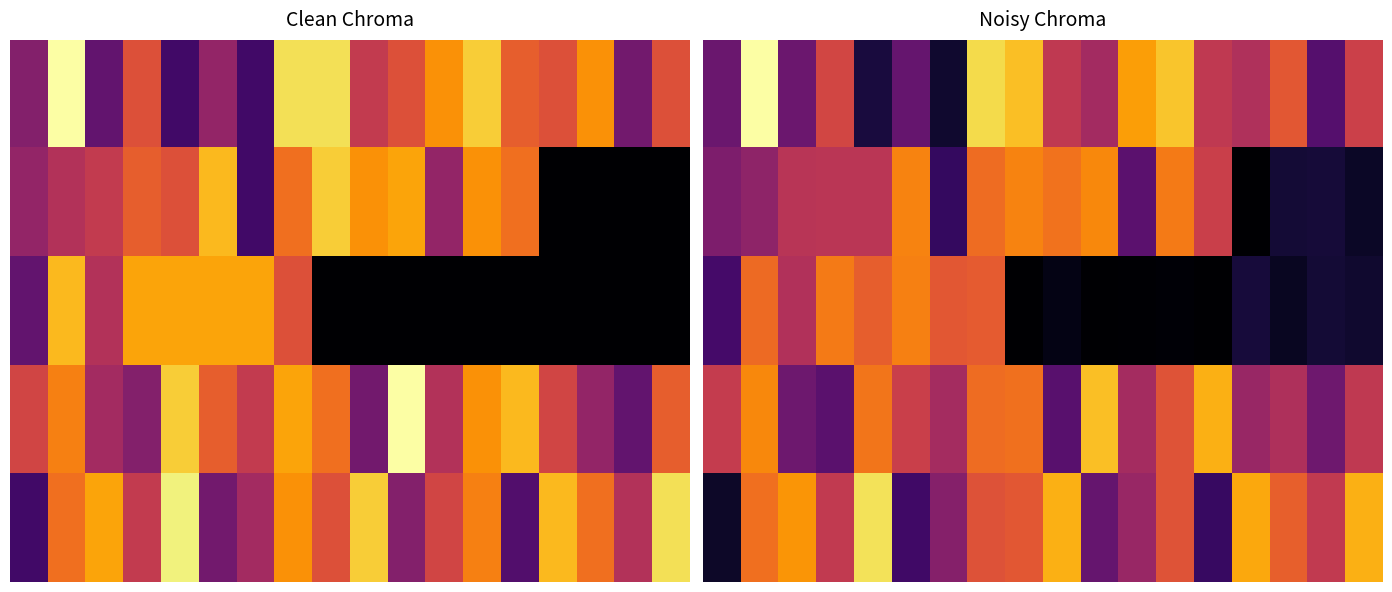

How many series are shown in this chart?

5